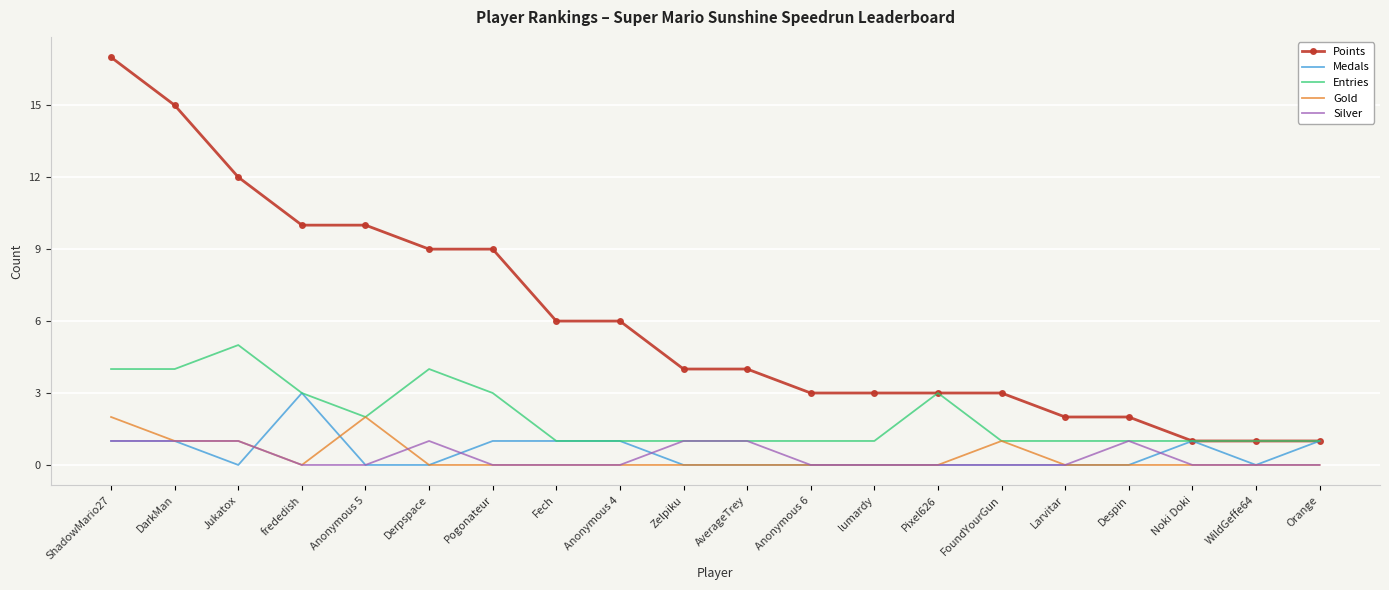

The Medals series shows 2 at Anonymous 6. True or false?

False